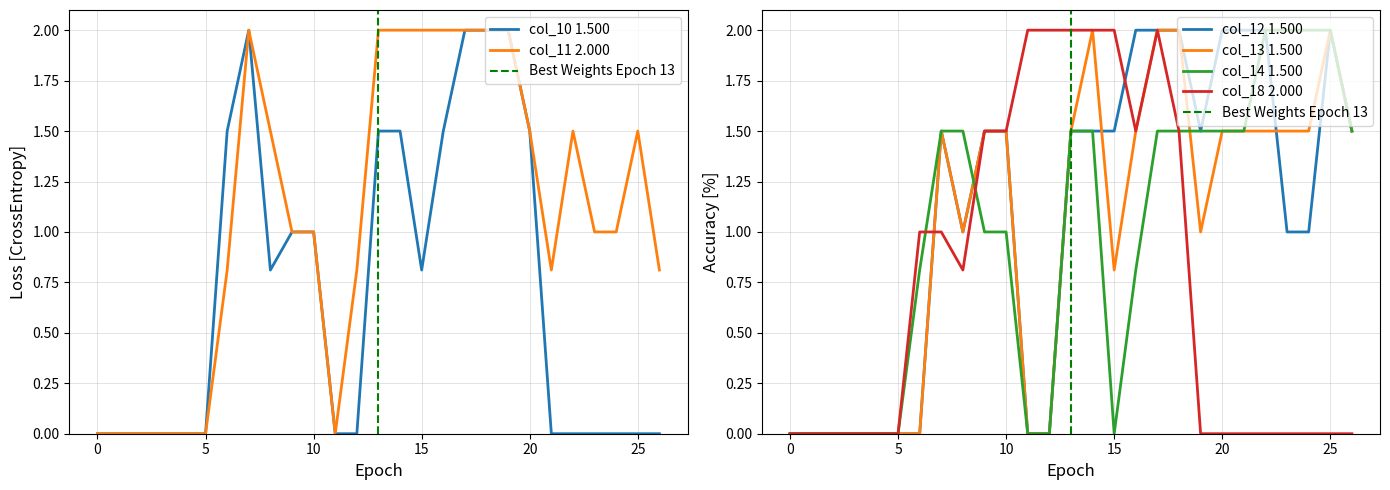

What is the maximum value for col_12?

2.0